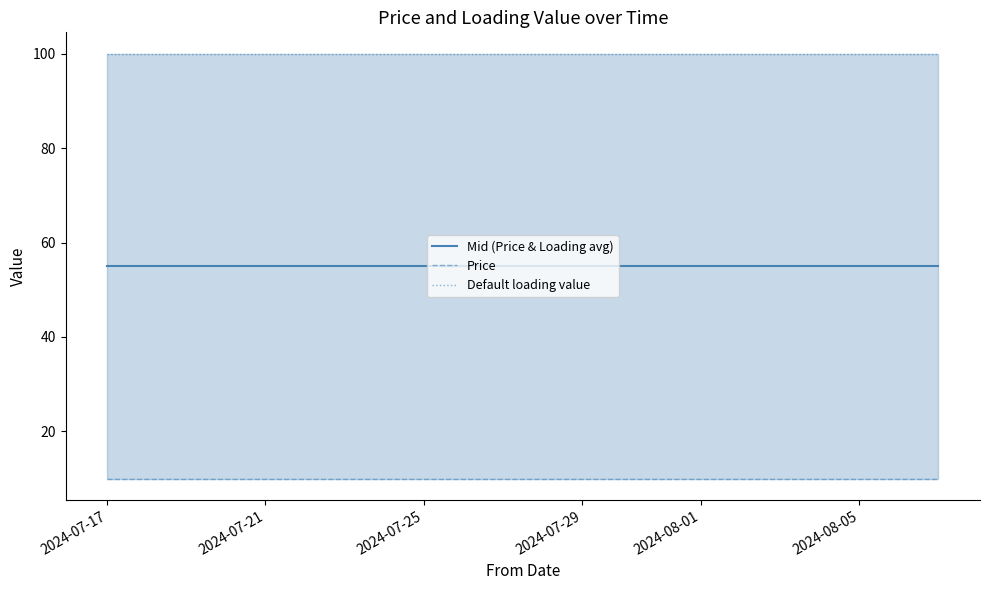

What is the spread (max minus min) of values at 2024-07-25?

90